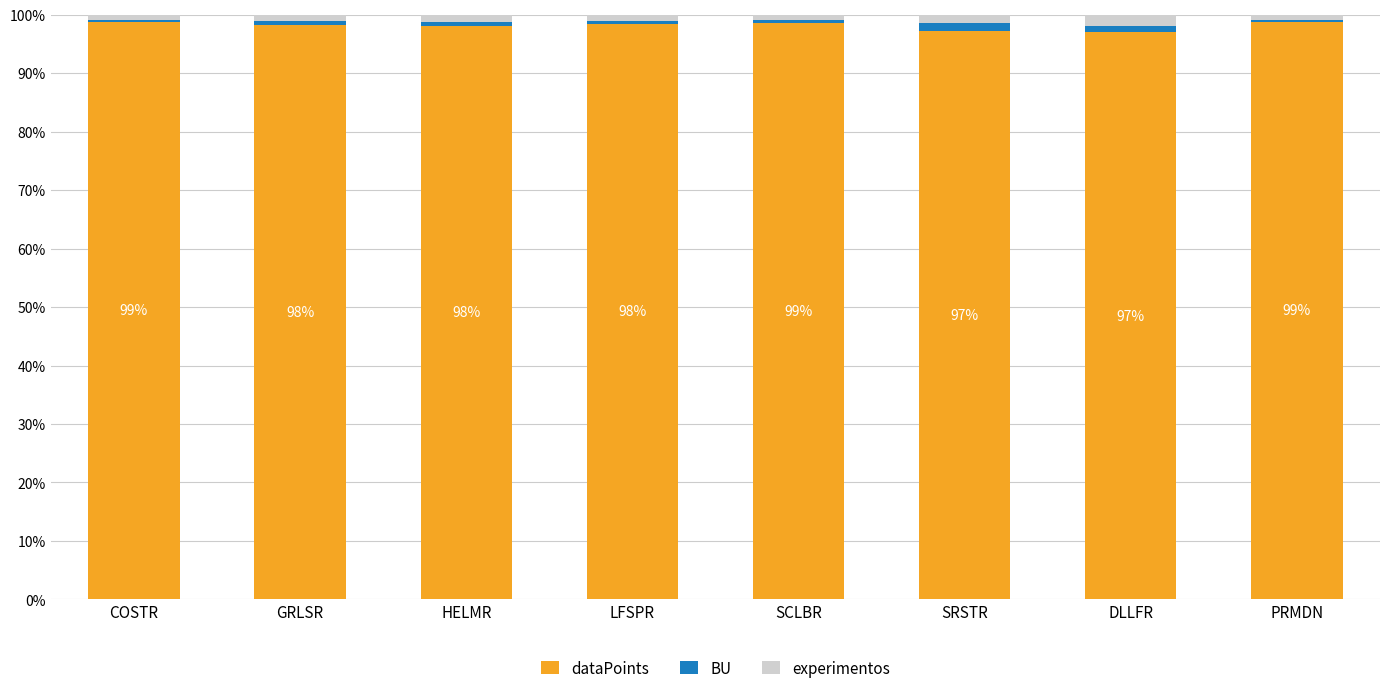

The dataPoints series shows 136.7 at SRSTR. True or false?

False